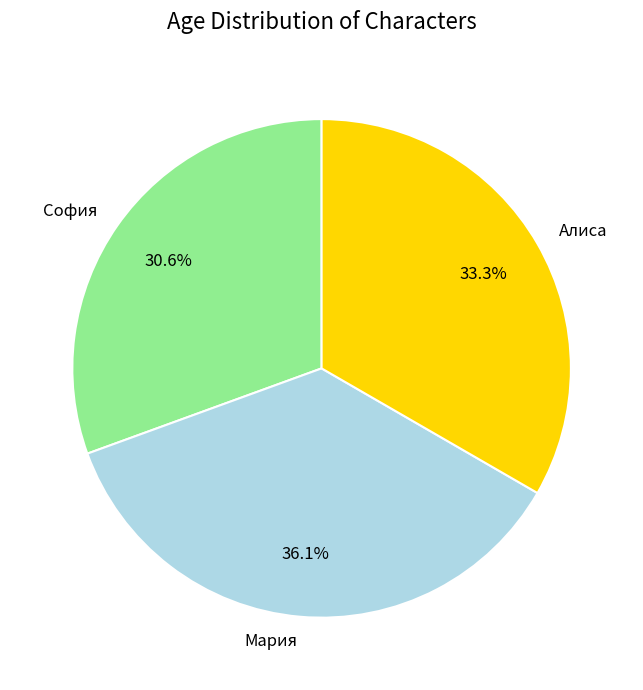

Does any single category account for the majority?

No